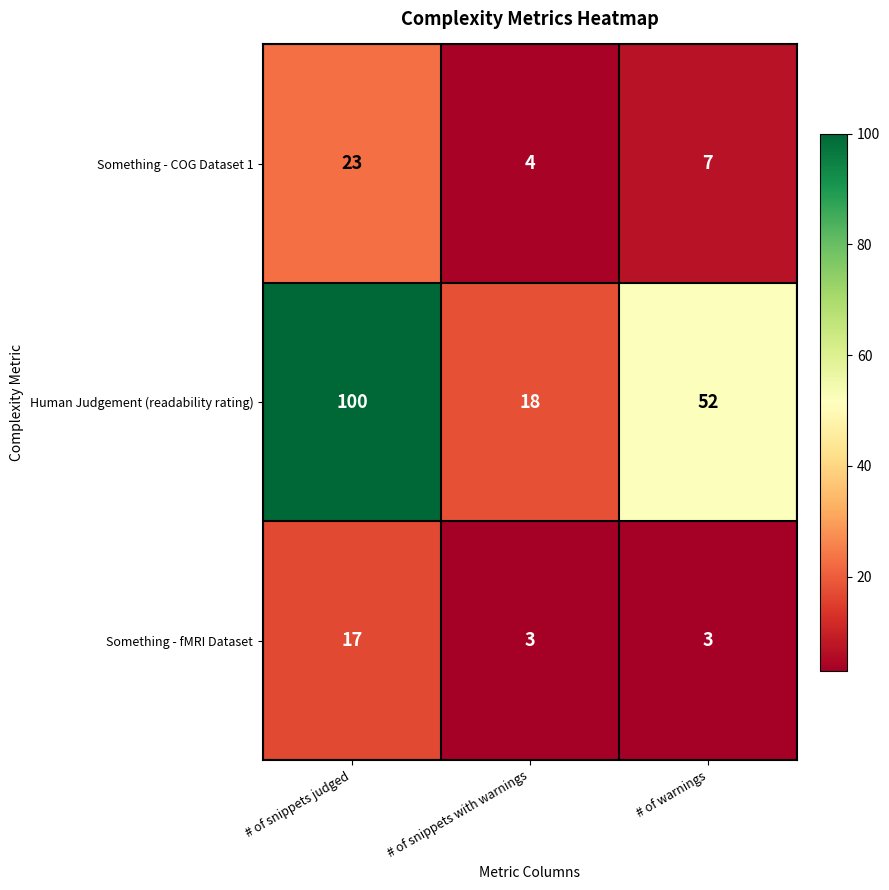

The value of Something - COG Dataset 1 at # of snippets judged is 13. True or false?

False